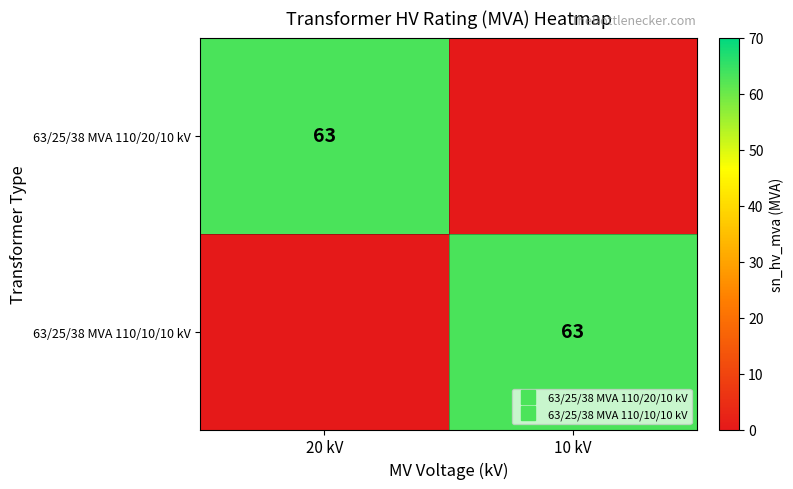

What value does the 63/25/38 MVA 110/20/10 kV series have at 20 kV, to the nearest 5?

65